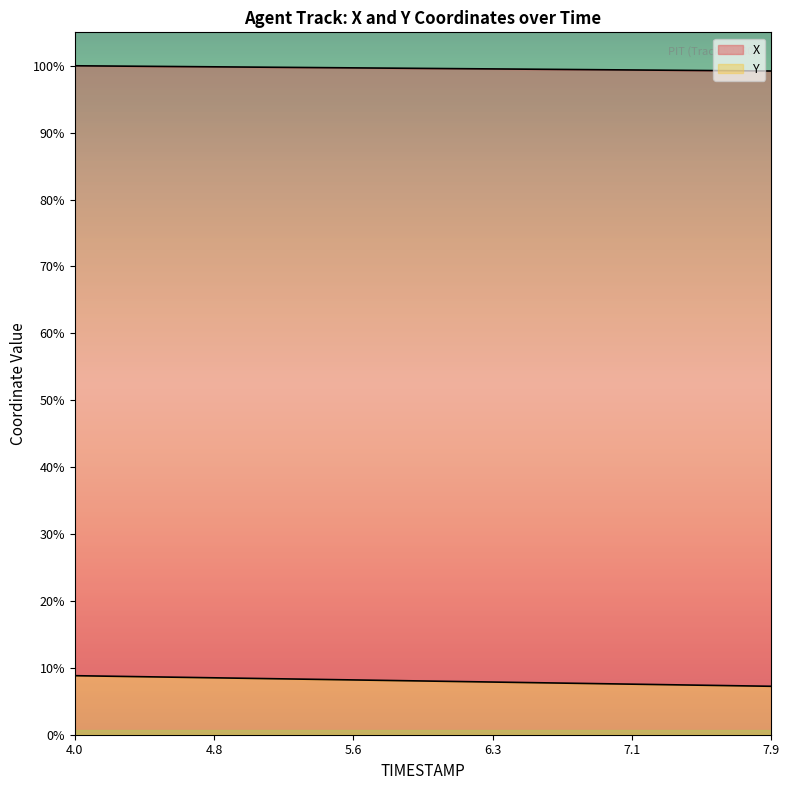

Does the chart display data point markers on the line(s)?

No